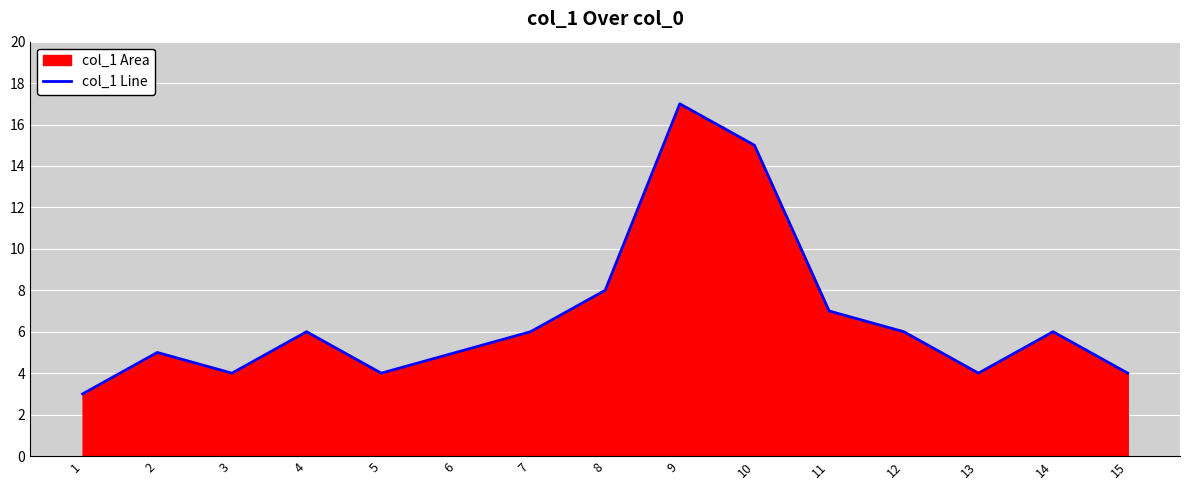

How many interior local valleys (lower than both neighbors) does the data have?

3